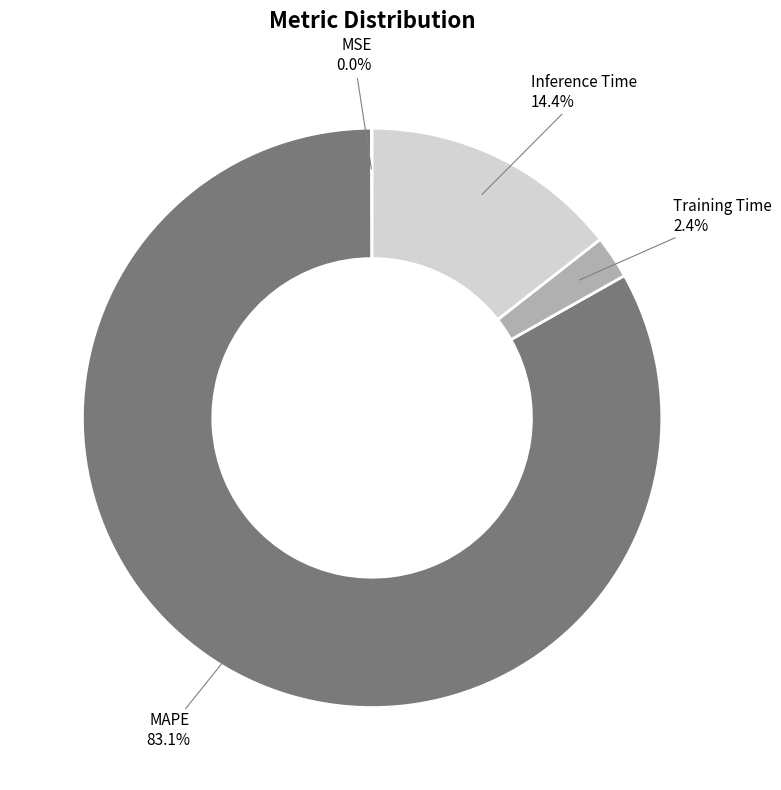

To the nearest percent, what is the difference between the largest and smallest slice percentages?

83%